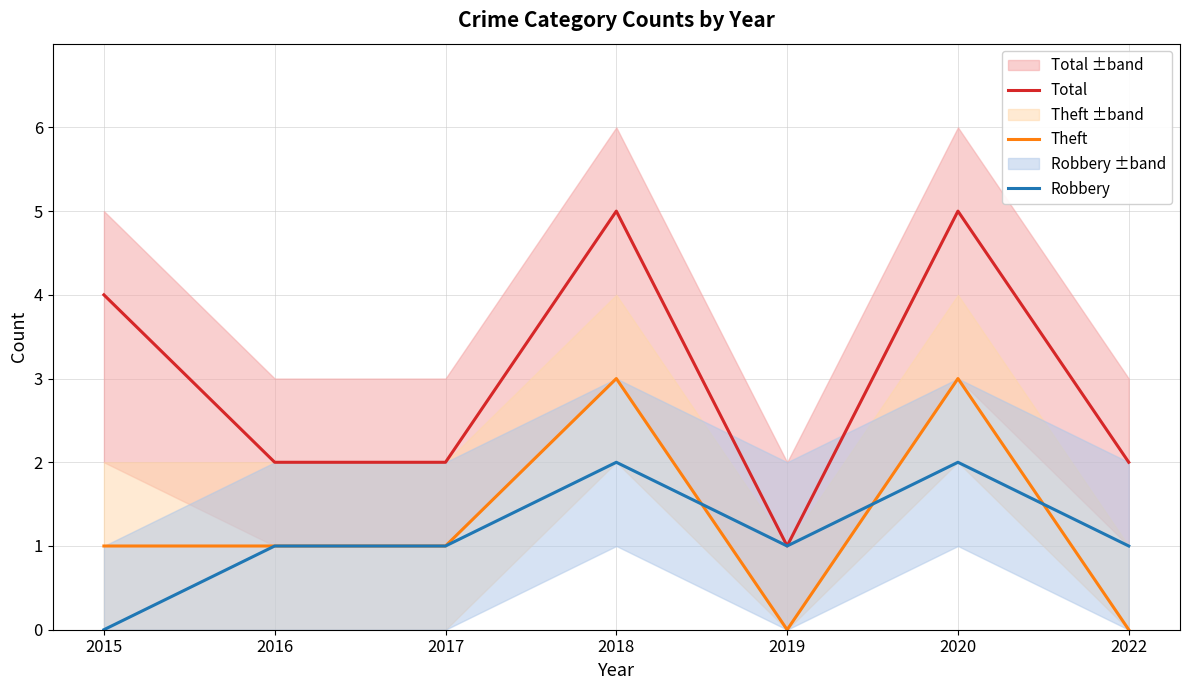

At which label does Total reach its peak?

2018